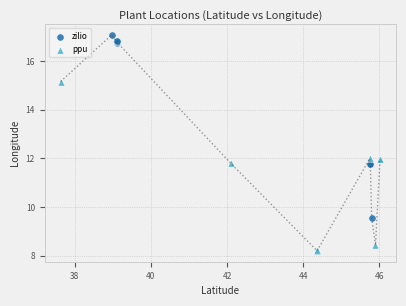

Which series contains the highest Y value?

zilio